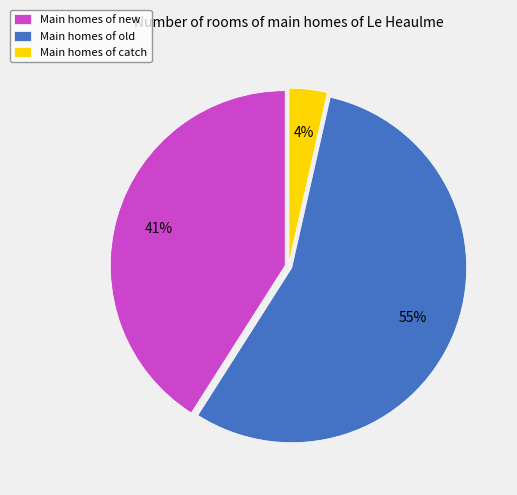

To the nearest percent, what percentage of the pie is Main homes of old?

55%